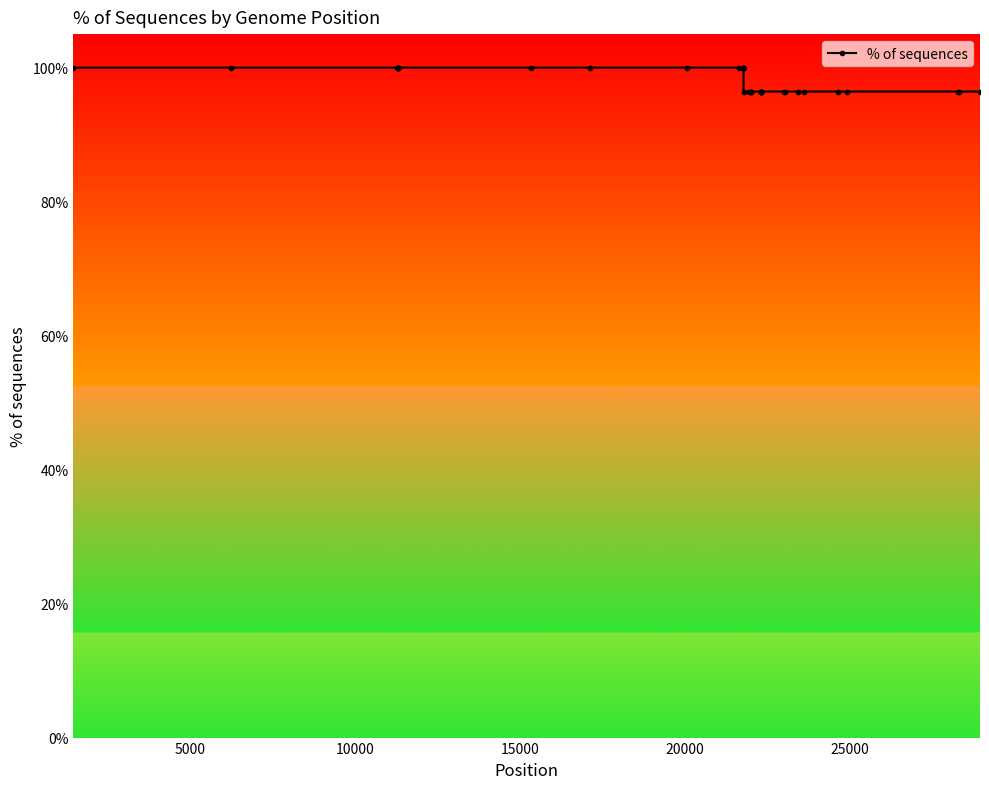

What is the greatest value displayed?

100.0